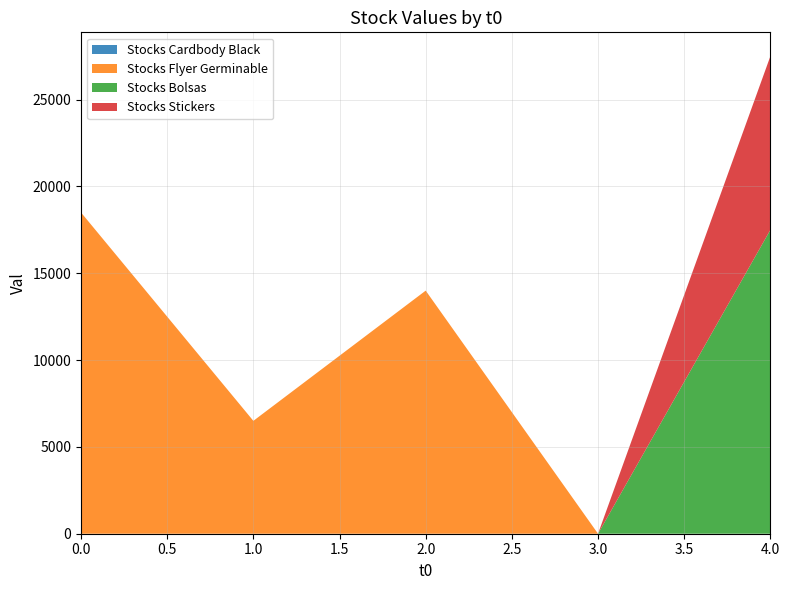

Reading left to right, extract all data points from this chart.

Stocks Cardbody Black: 0	0	0	0	0
Stocks Flyer Germinable: 18500	6500	14000	0	0
Stocks Bolsas: 0	0	0	0	17500
Stocks Stickers: 0	0	0	0	10000